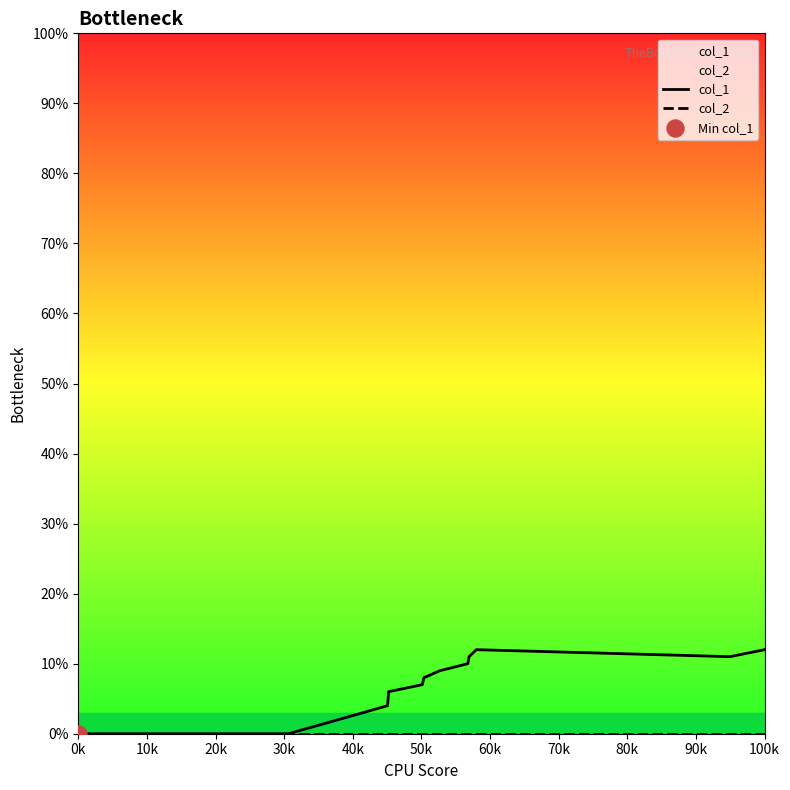

What are all the series names shown in the legend?

col_1, col_2